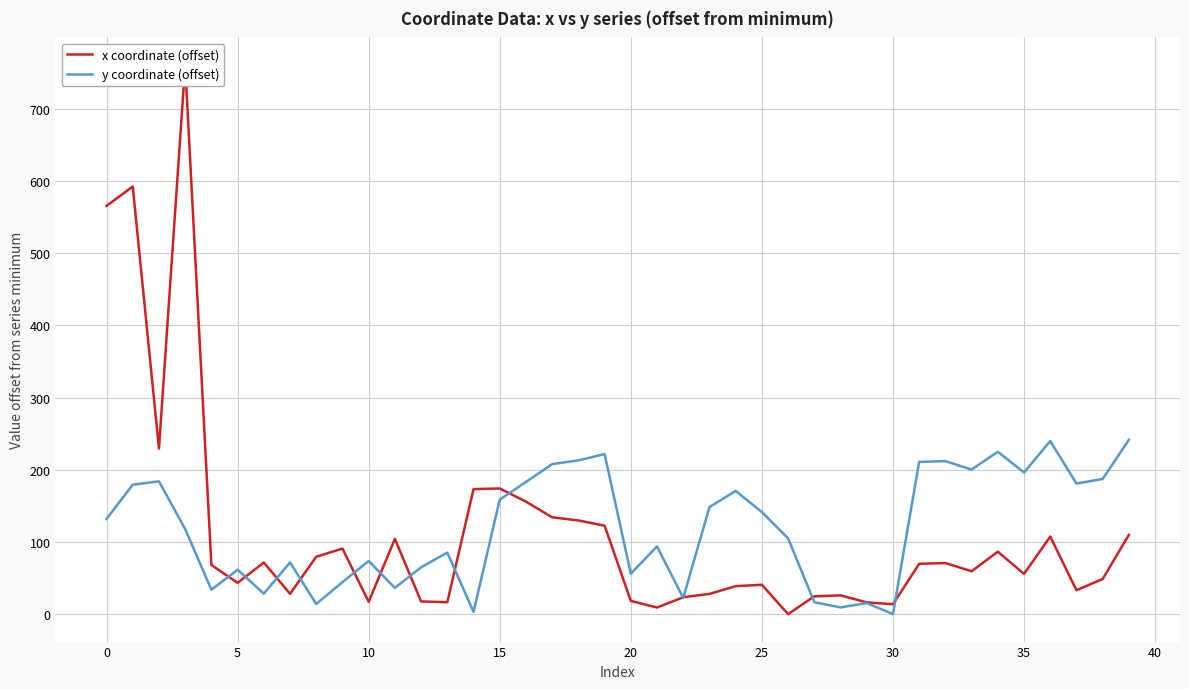

What is the maximum value for y coordinate (offset)?

241.6